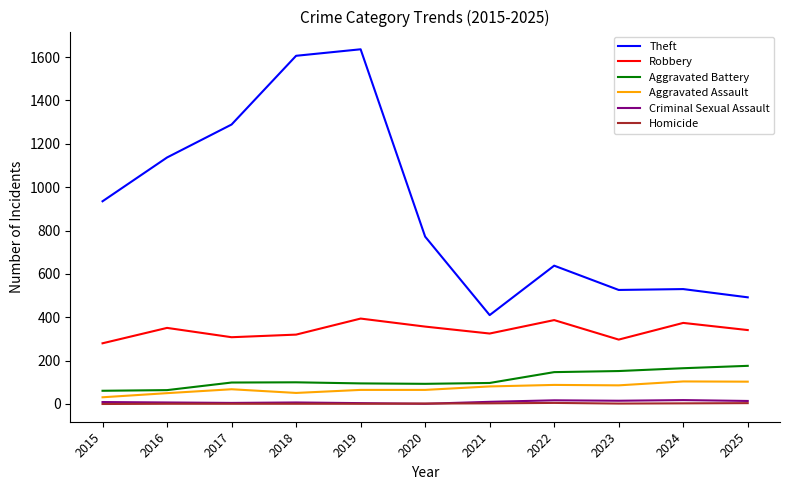

Where is the first local maximum for Theft?

2019